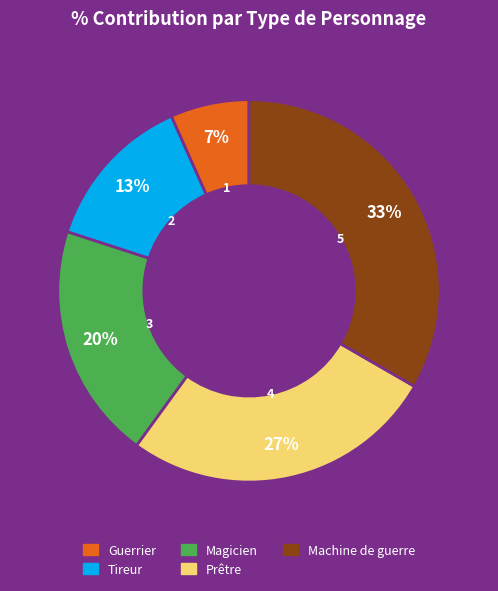

Which category has the biggest portion of the pie?

Machine de guerre